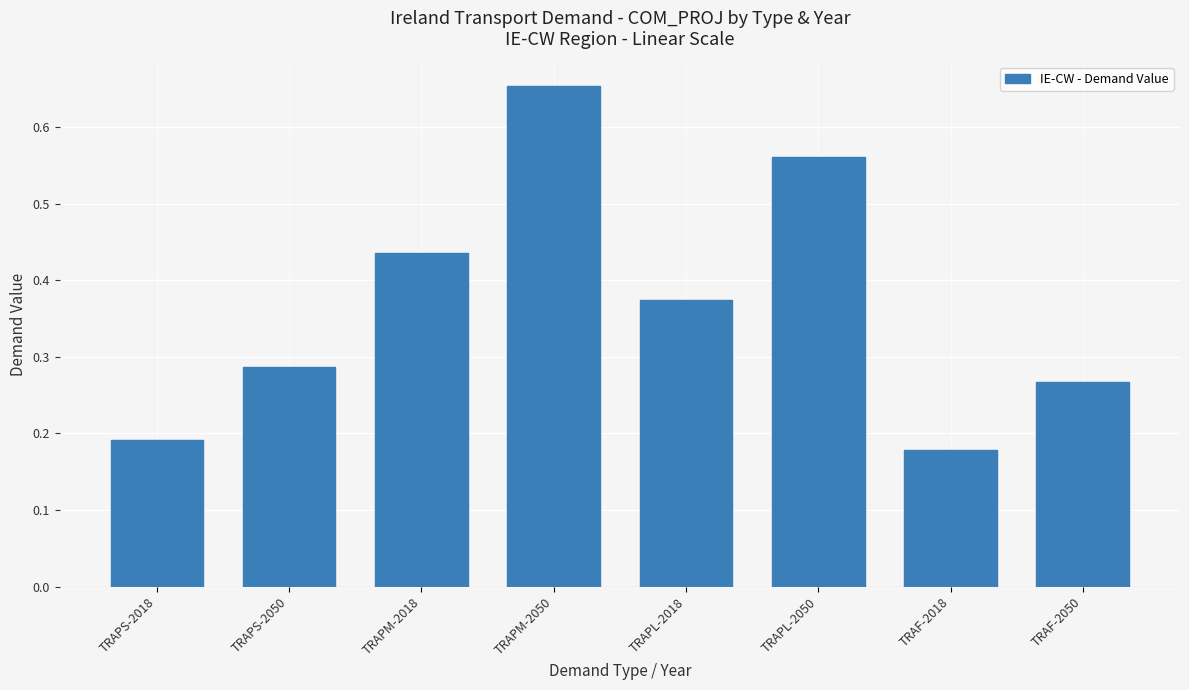

Which label corresponds to the largest value in the chart?

TRAPM-2050